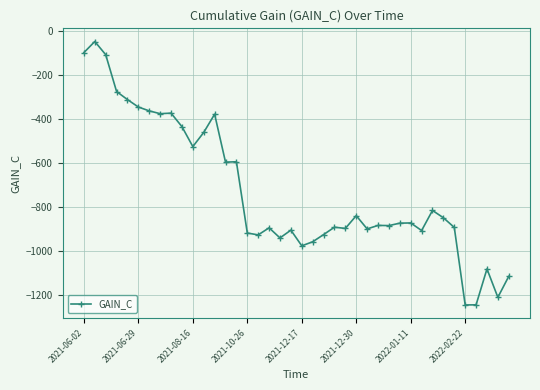

How many data points does each series have?

40